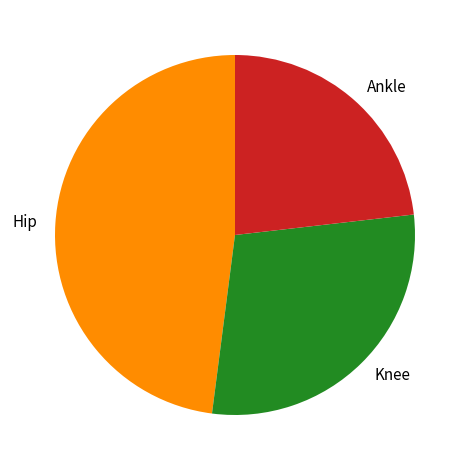

Is Knee the majority of the pie?

No